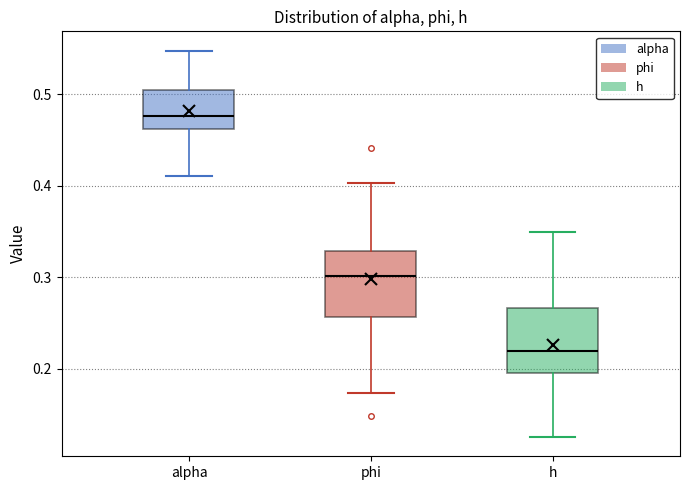

Reading left to right, transcribe this box plot: for each box, give where its median line is, the range the box spans, and where its two whiskers end, as read against the y-axis. The values are not printed on the chart, so give them approximately, as read against the axis.

alpha: median 0.48, box 0.46 to 0.50, whiskers 0.41 to 0.55
phi: median 0.30, box 0.26 to 0.33, whiskers 0.17 to 0.40
h: median 0.22, box 0.20 to 0.27, whiskers 0.13 to 0.35